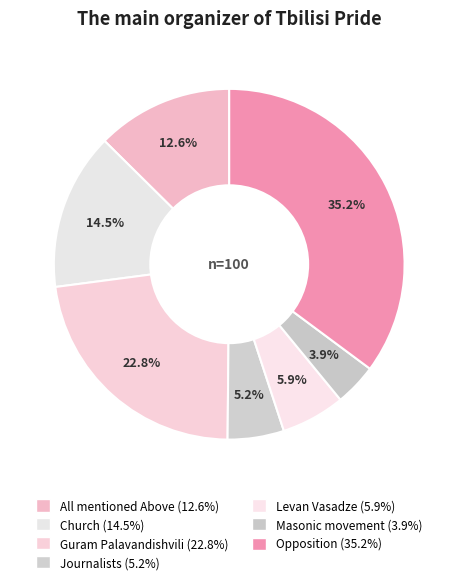

How many segments does this pie chart have?

7